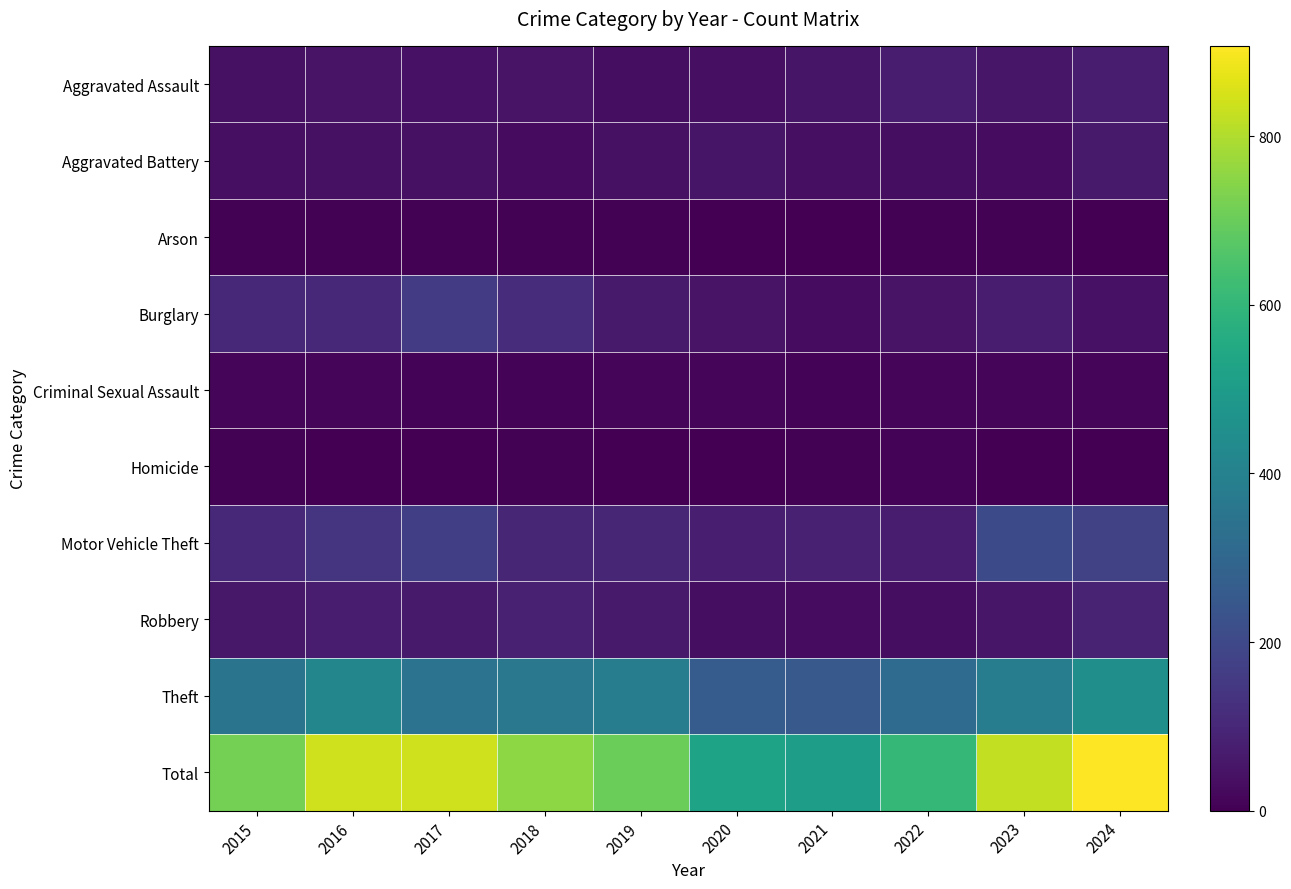

Reading left to right, extract all data points from this chart.

Aggravated Assault: 2015=40	2016=48	2017=45	2018=49	2019=35	2020=37	2021=53	2022=72	2023=56	2024=68
Aggravated Battery: 2015=36	2016=42	2017=39	2018=27	2019=40	2020=50	2021=36	2022=32	2023=31	2024=64
Arson: 2015=6	2016=7	2017=6	2018=4	2019=4	2020=0	2021=1	2022=4	2023=5	2024=2
Burglary: 2015=106	2016=103	2017=158	2018=114	2019=65	2020=49	2021=31	2022=47	2023=71	2024=45
Criminal Sexual Assault: 2015=13	2016=16	2017=10	2018=10	2019=12	2020=15	2021=9	2022=15	2023=15	2024=11
Homicide: 2015=6	2016=3	2017=2	2018=6	2019=1	2020=1	2021=5	2022=8	2023=3	2024=1
Motor Vehicle Theft: 2015=102	2016=139	2017=170	2018=97	2019=99	2020=75	2021=85	2022=74	2023=204	2024=175
Robbery: 2015=60	2016=69	2017=66	2018=82	2019=64	2020=34	2021=31	2022=35	2023=54	2024=88
Theft: 2015=349	2016=415	2017=345	2018=363	2019=383	2020=264	2021=253	2022=317	2023=386	2024=453
Total: 2015=718	2016=842	2017=841	2018=752	2019=703	2020=525	2021=504	2022=604	2023=825	2024=907